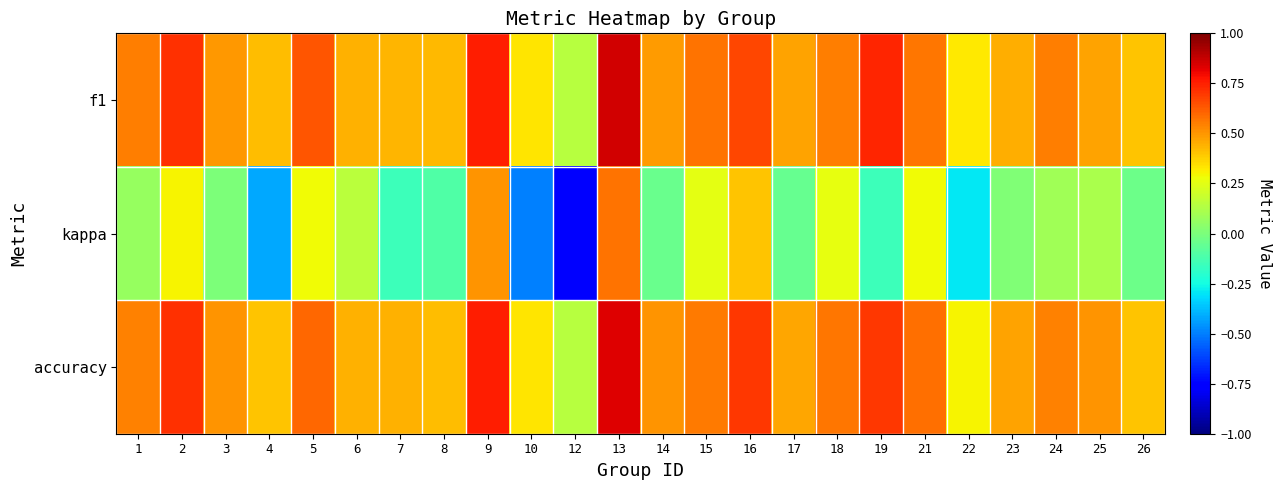

At 24, list the series in order from smallest to largest.

kappa, accuracy, f1